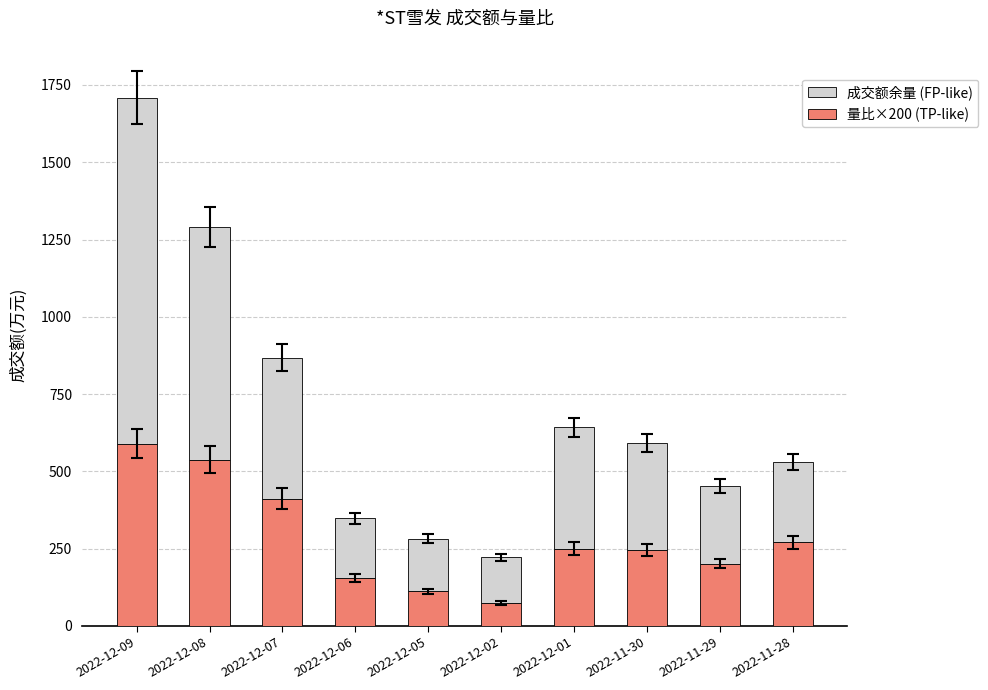

At which category is the sum across all series the highest?

2022-12-09